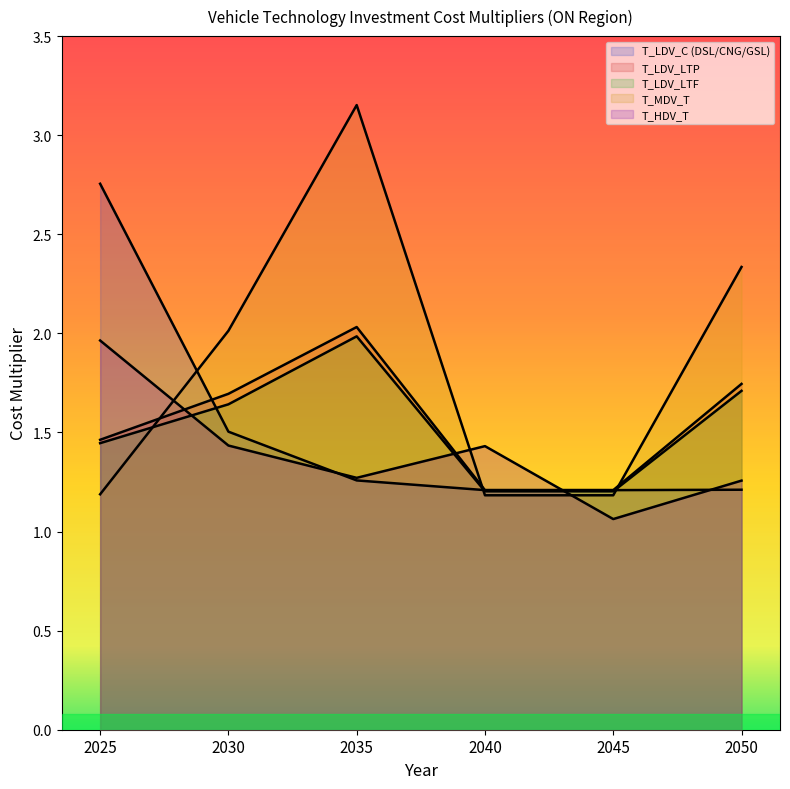

Which series has the largest total across all categories?

T_MDV_T